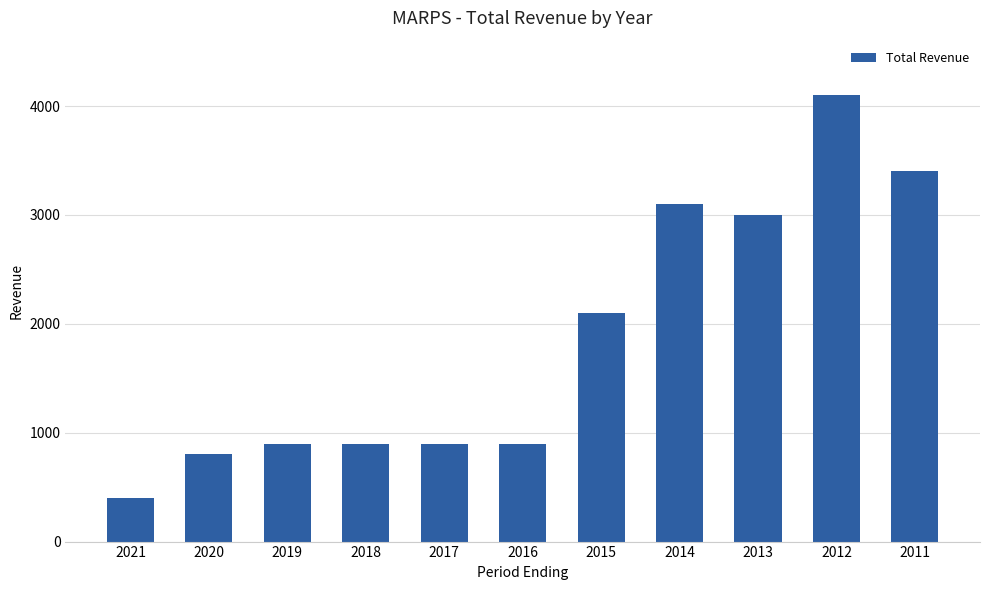

Which label corresponds to the largest value in the chart?

2012